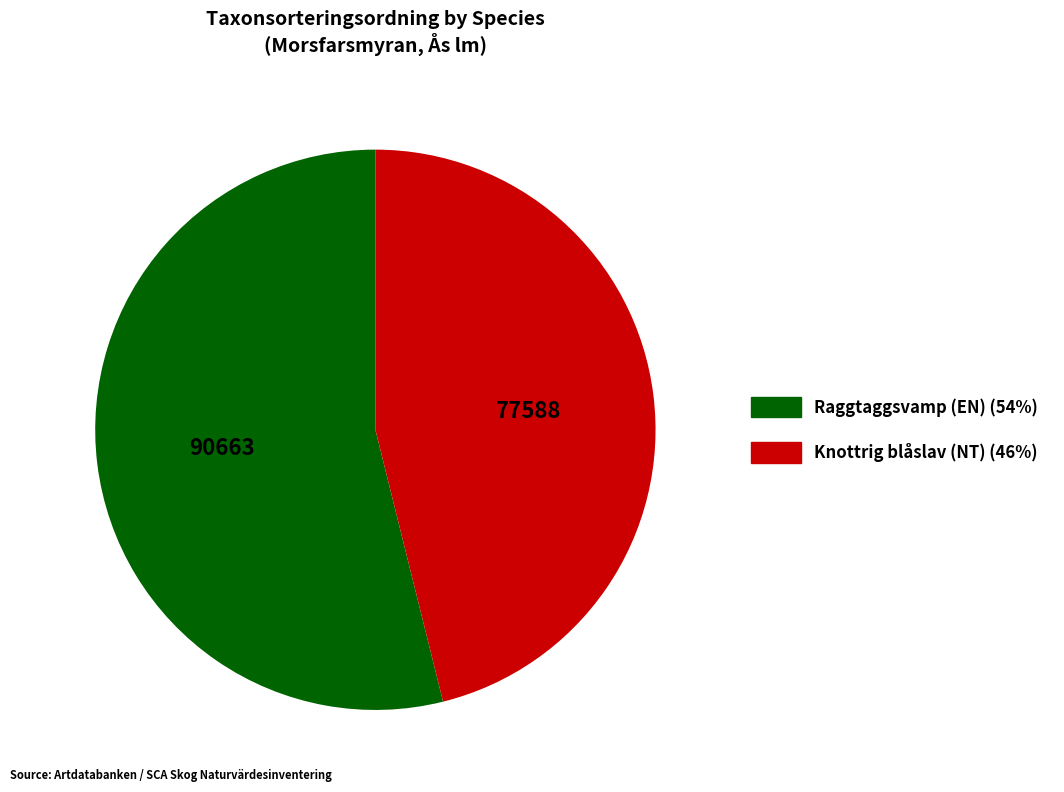

Is it true that Raggtaggsvamp (EN) is 54% of the pie?

True